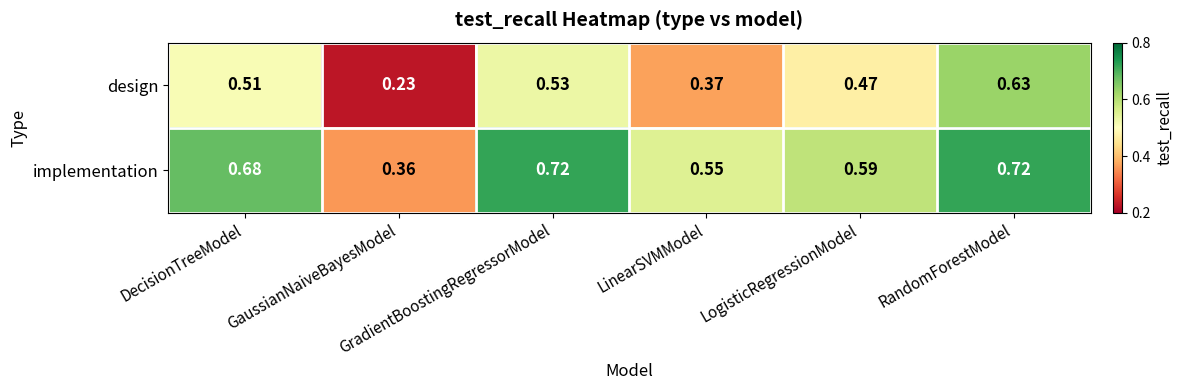

List the series in order of their overall mean, highest first.

implementation, design